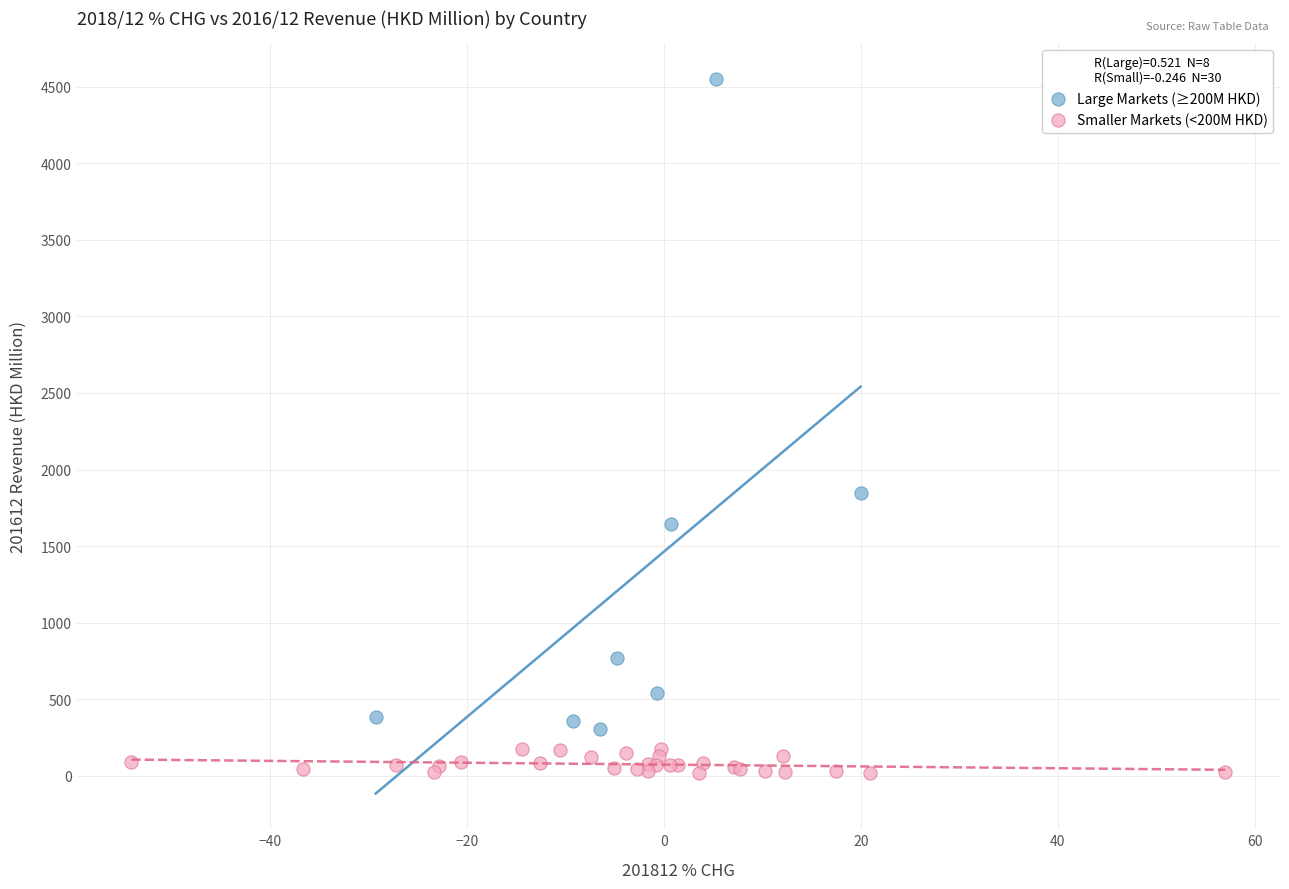

Which series has the widest spread of Y values?

Large Markets (≥200M HKD)